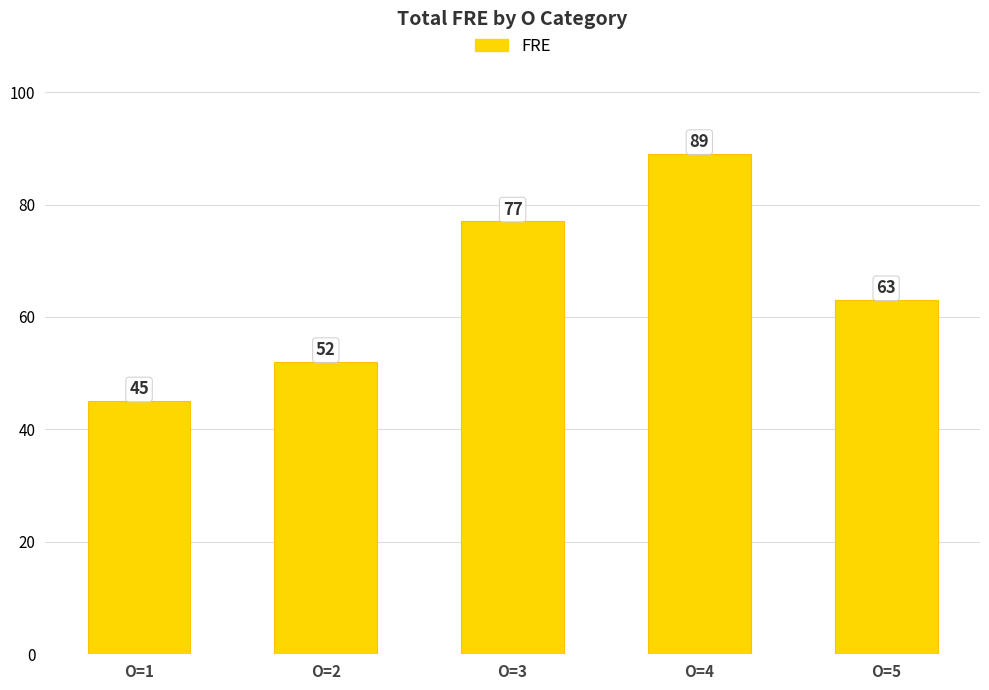

Is it true that the value at O=5 is 108?

False